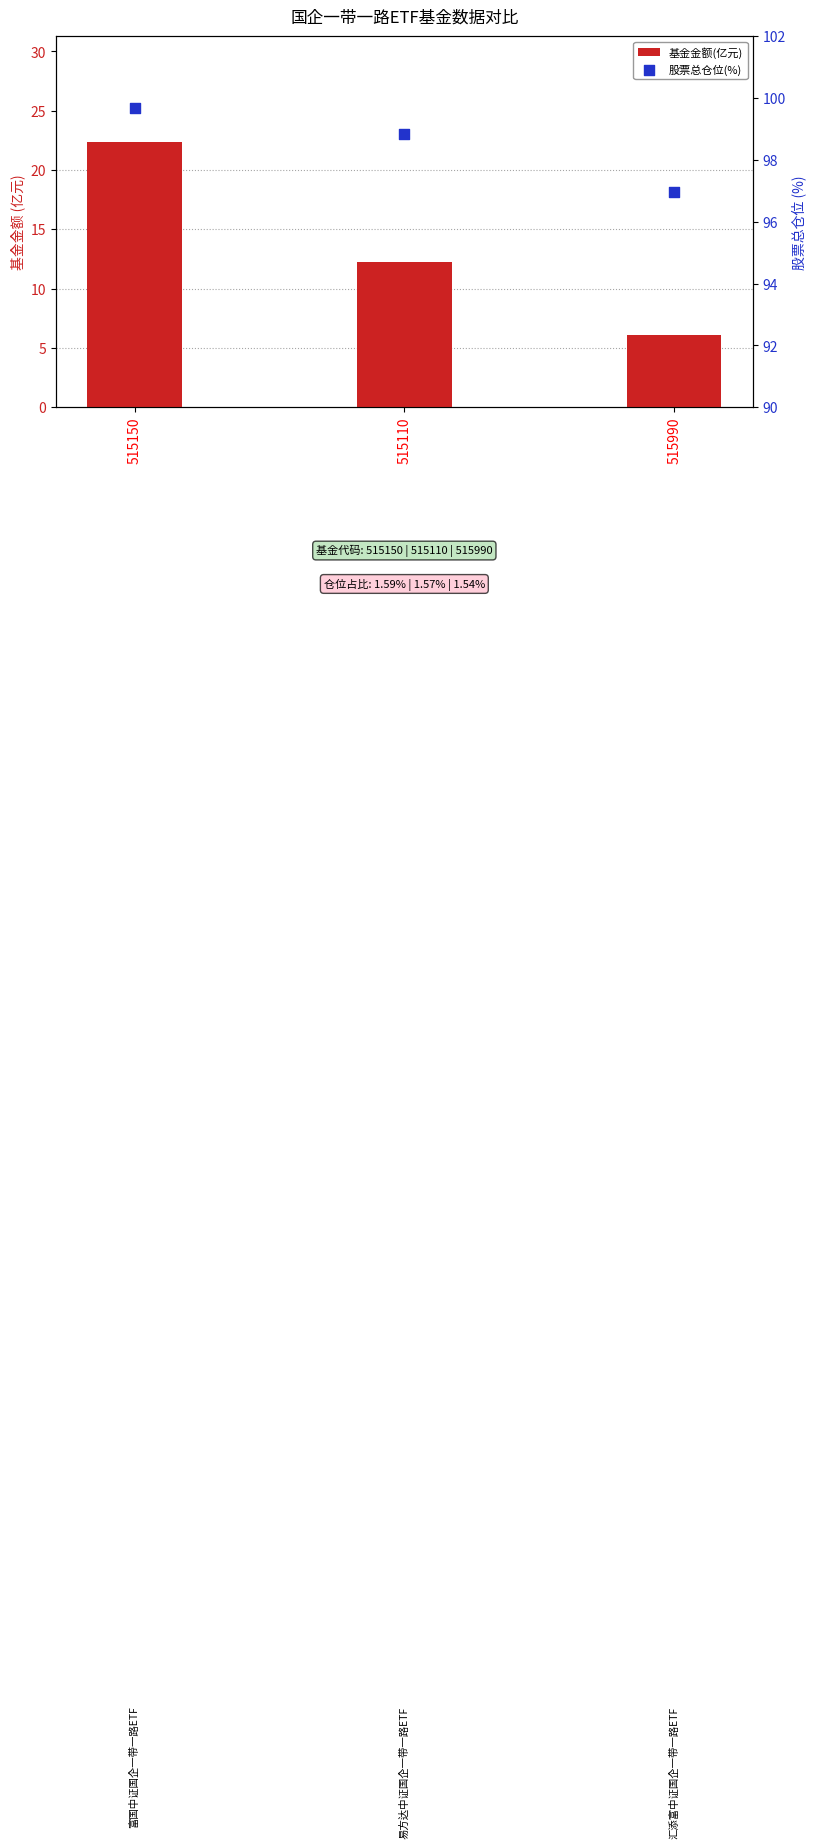

Which series has the largest Y range (max minus min)?

基金金额(亿元)